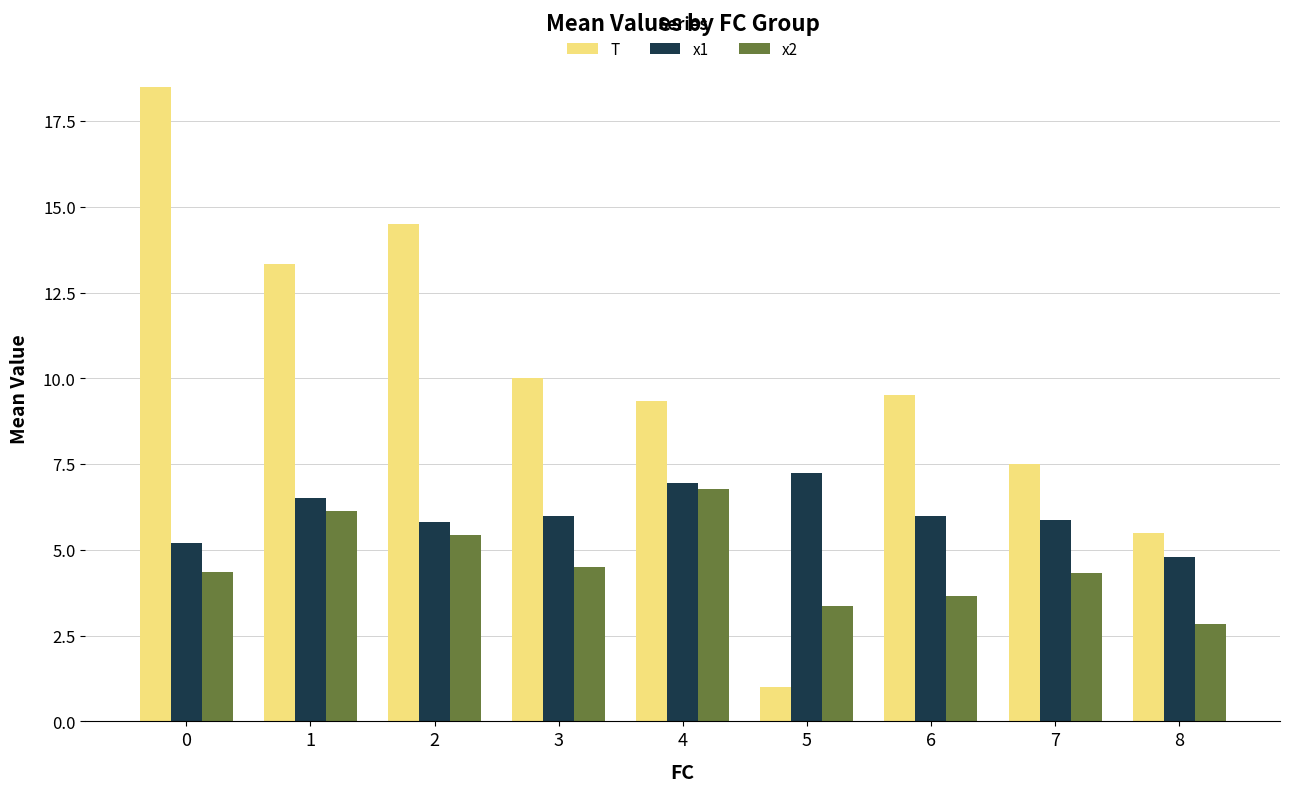

What is the difference between the maximum and minimum values in the x2 series?

3.9